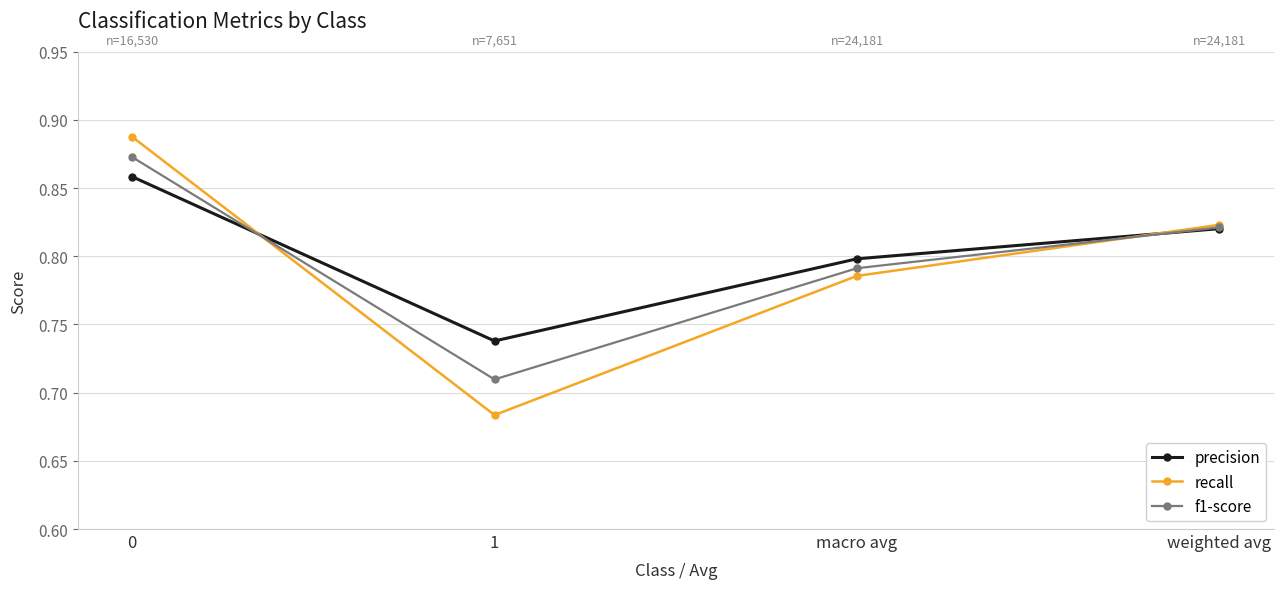

Which category has the lowest value across all series?

1